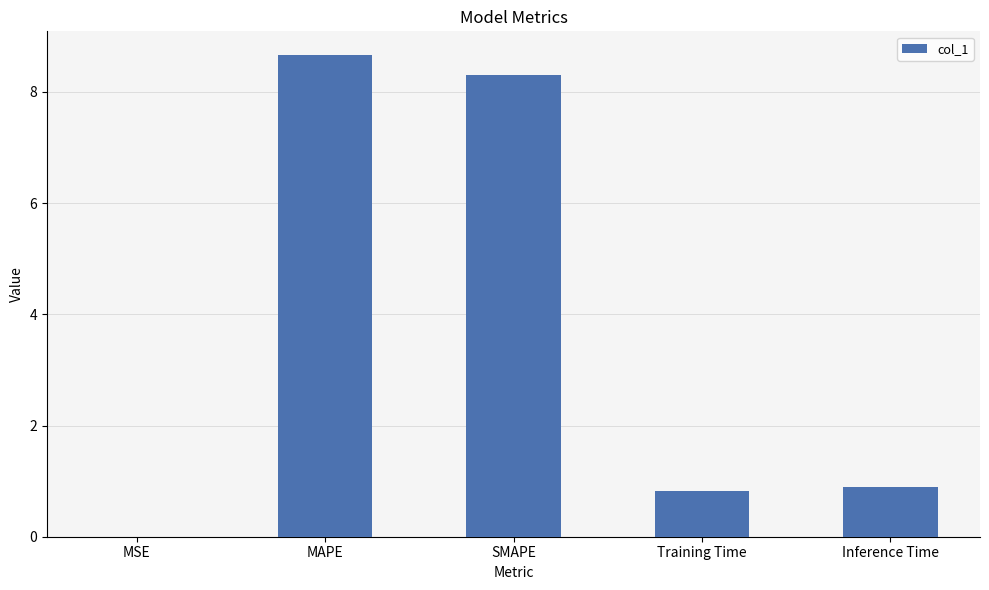

True or false: the data shows 1.7 at MAPE.

False